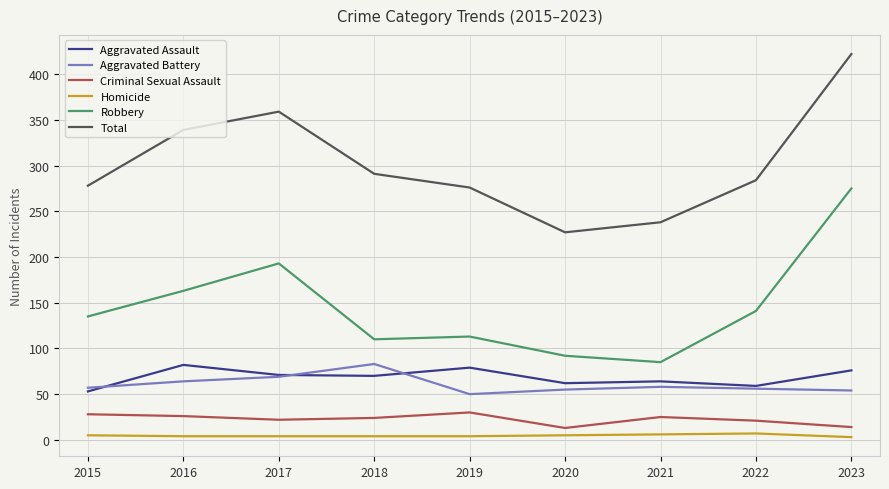

True or false: Homicide and Aggravated Assault intersect in this chart.

False